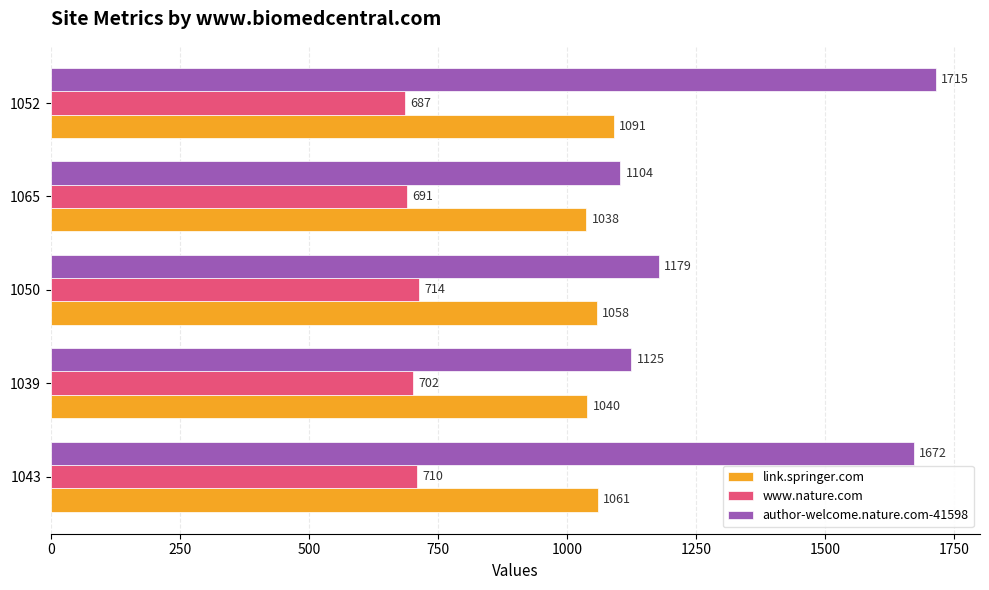

What is the average value of the link.springer.com series?

1058